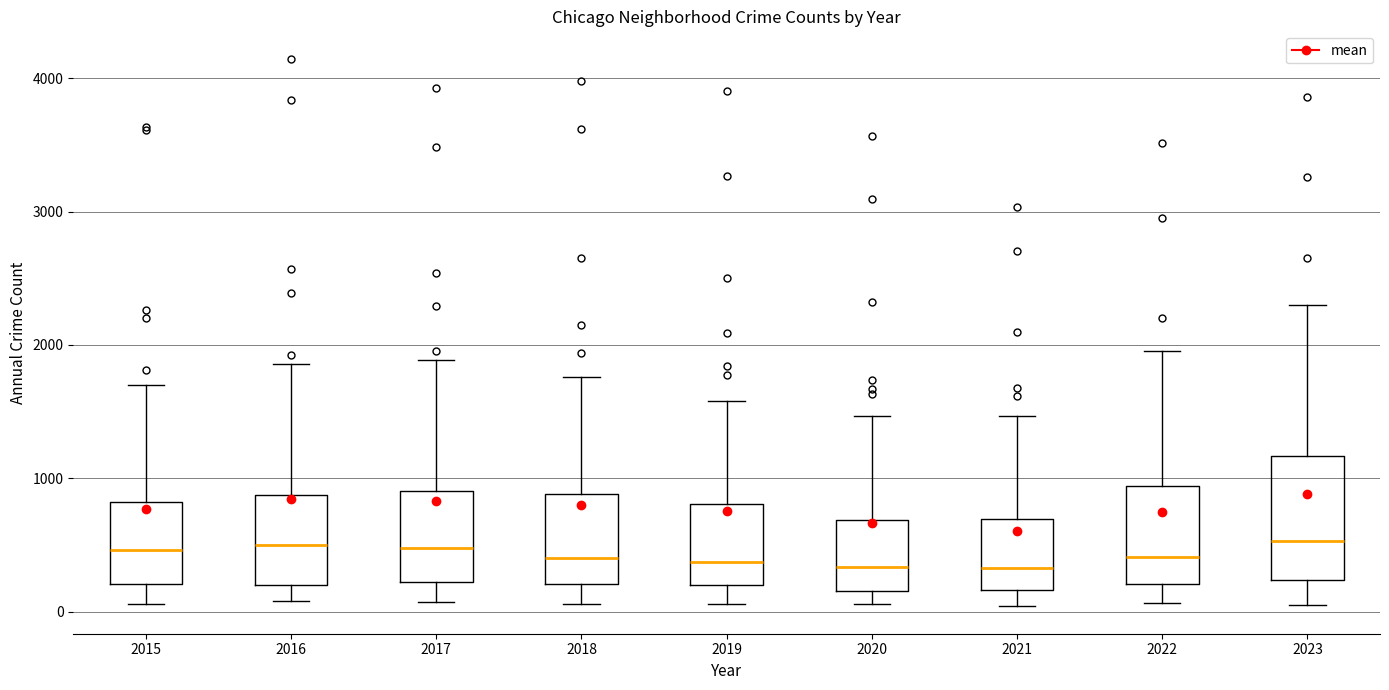

Comparing the boxes themselves (not the whiskers), which one is the tallest?

2023